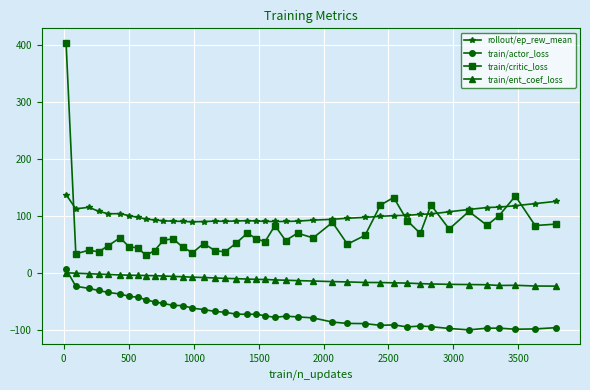

True or false: rollout/ep_rew_mean has more than 2 points higher than both neighbors.

True